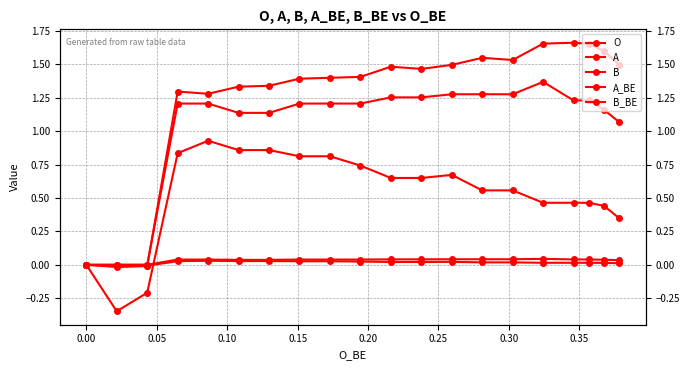

Which series has the largest total across all categories?

O